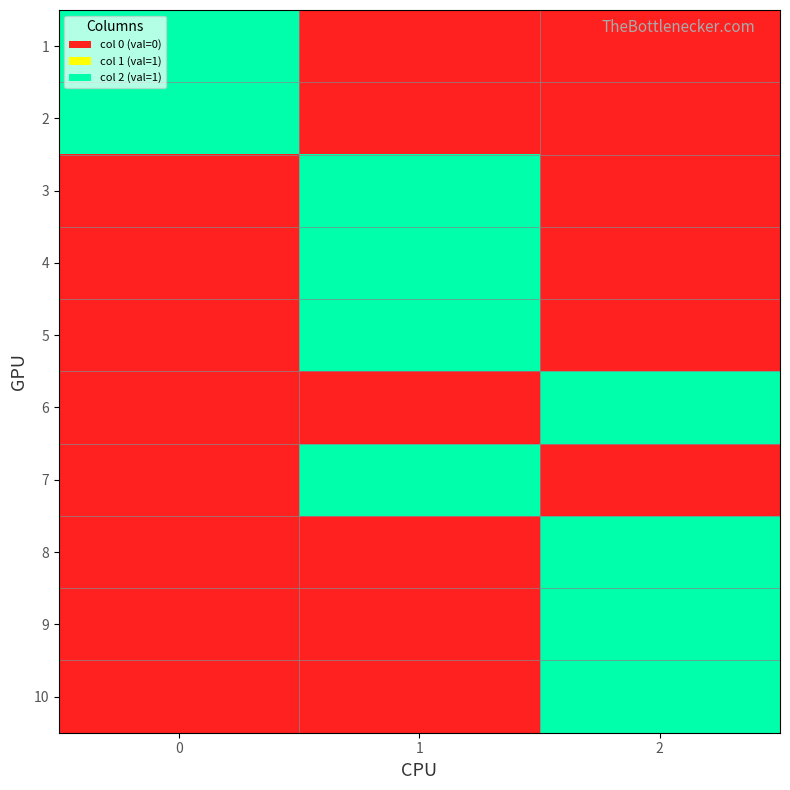

Which series has the largest range (max minus min)?

1